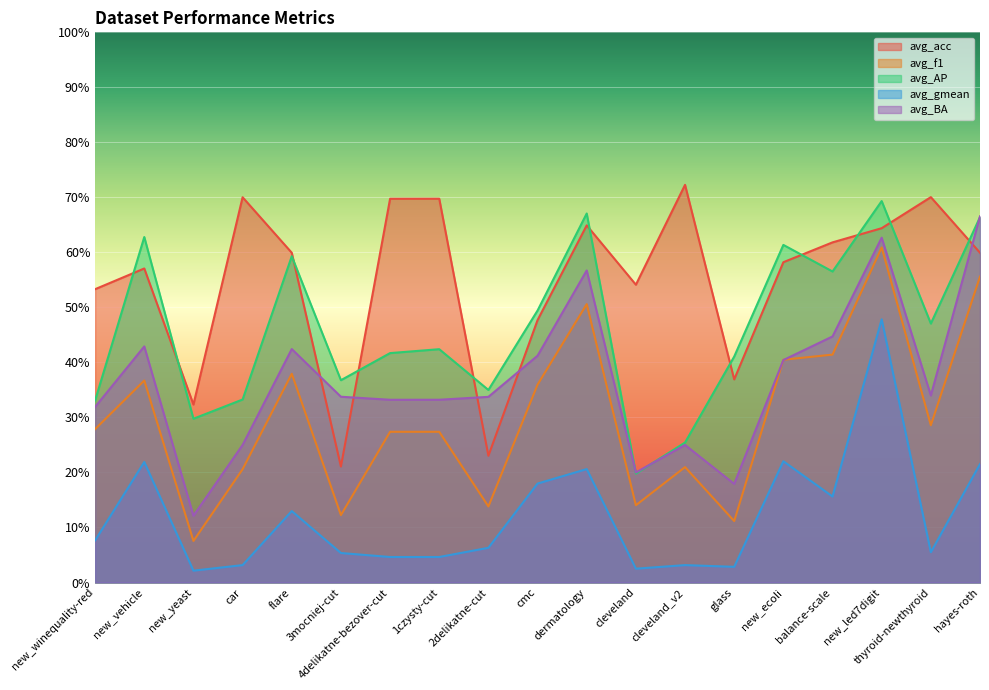

Count the number of categories in the chart.

19